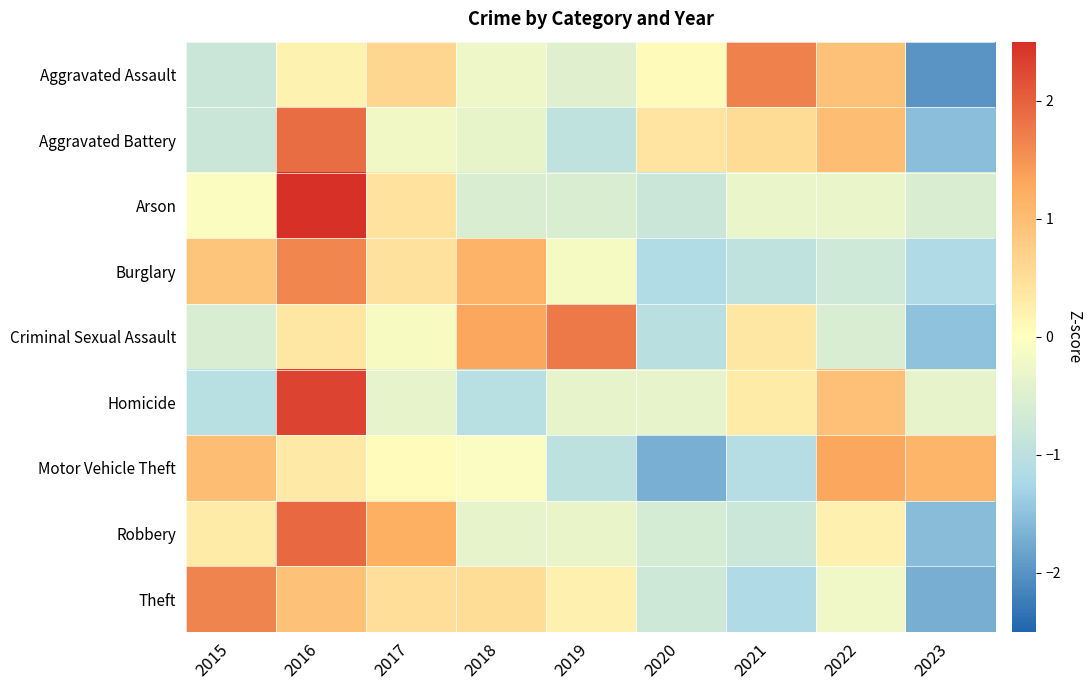

How many categories are shown in the chart?

9